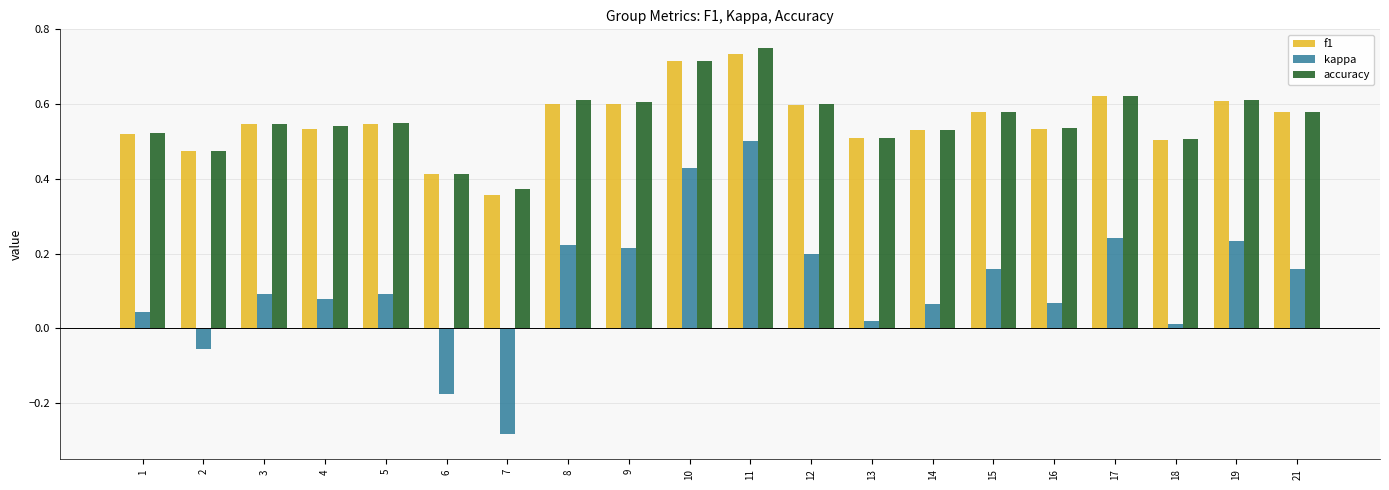

What is the sum of all accuracy values?

11.2